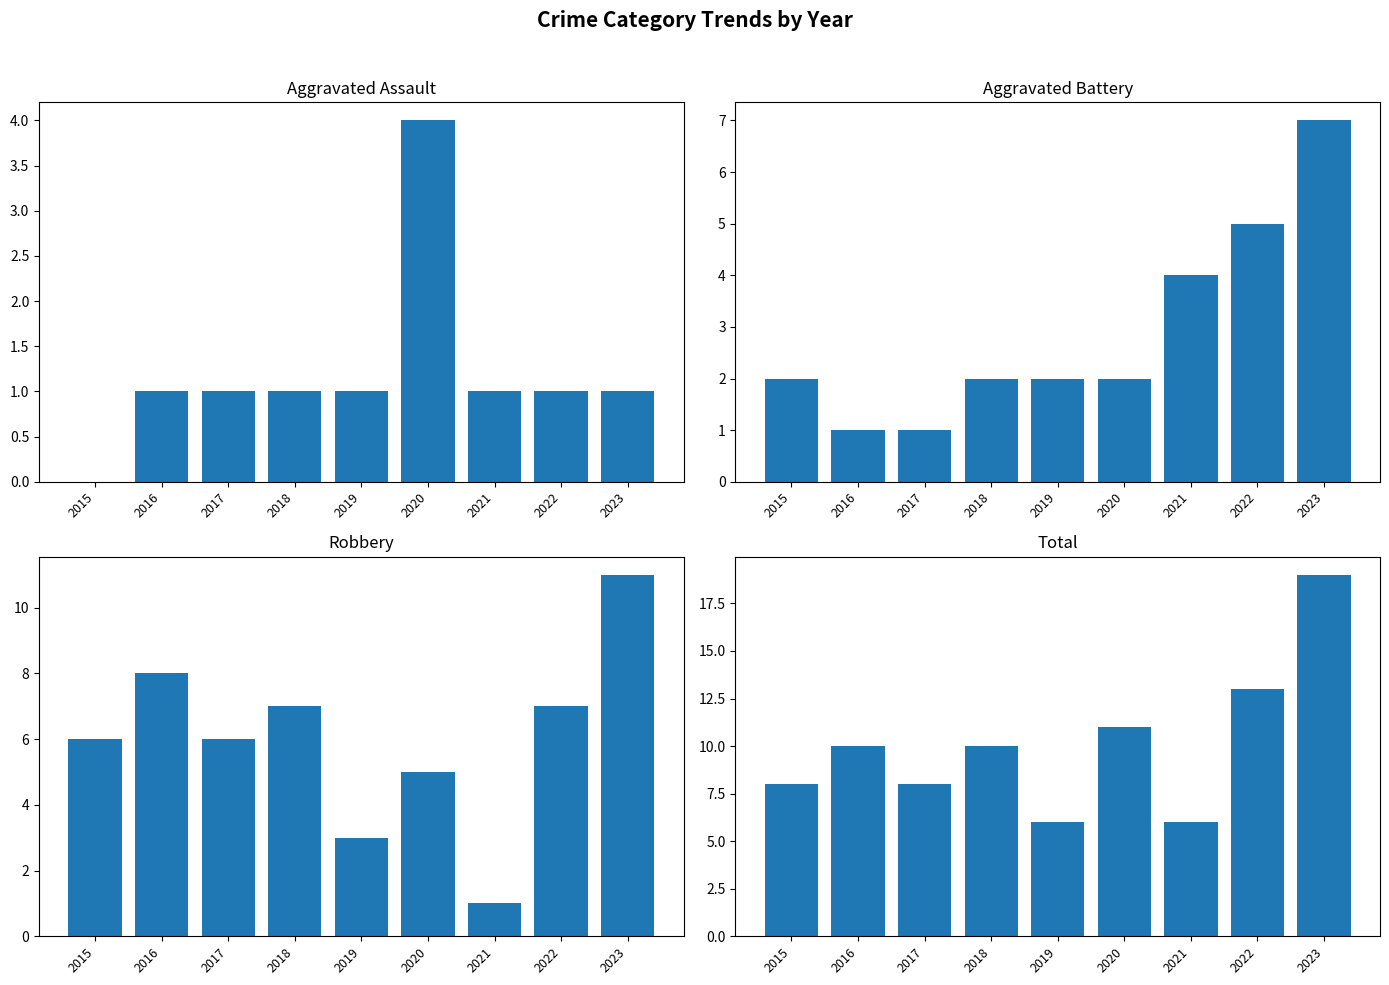

Which label corresponds to the smallest value in the chart?

2015